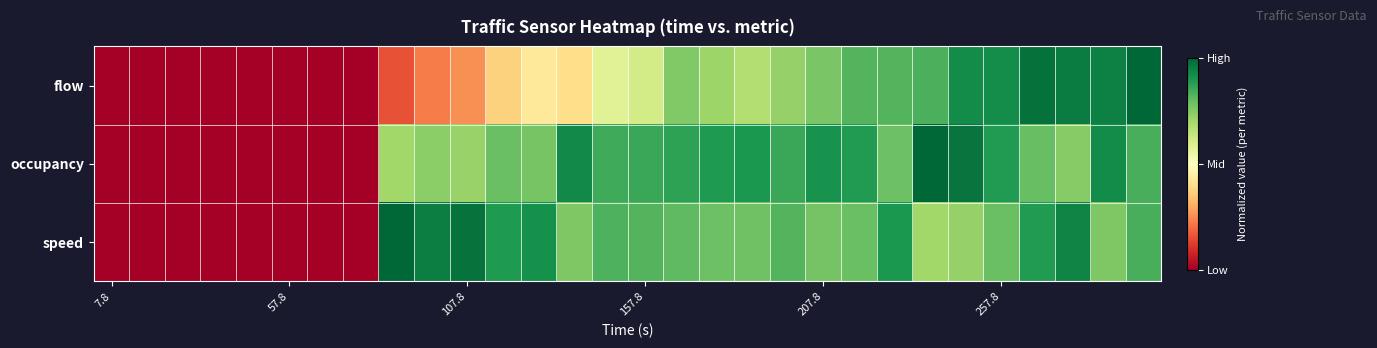

What is the maximum value shown in the chart?

1.0